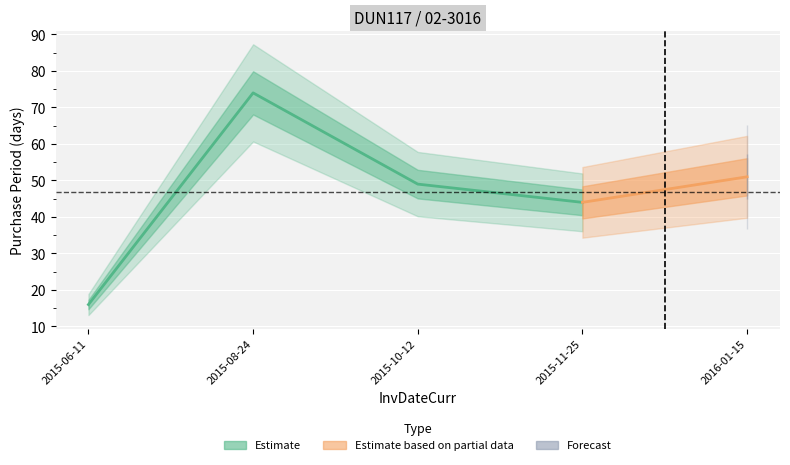

Which has a higher value, 2015-10-12 or 2016-01-15?

2016-01-15